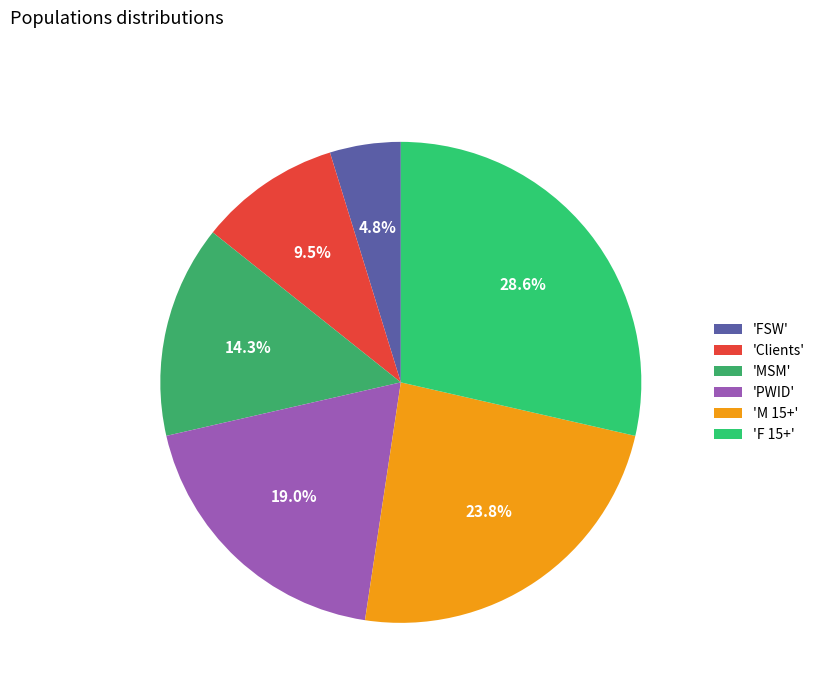

How many slices are in this pie chart?

6